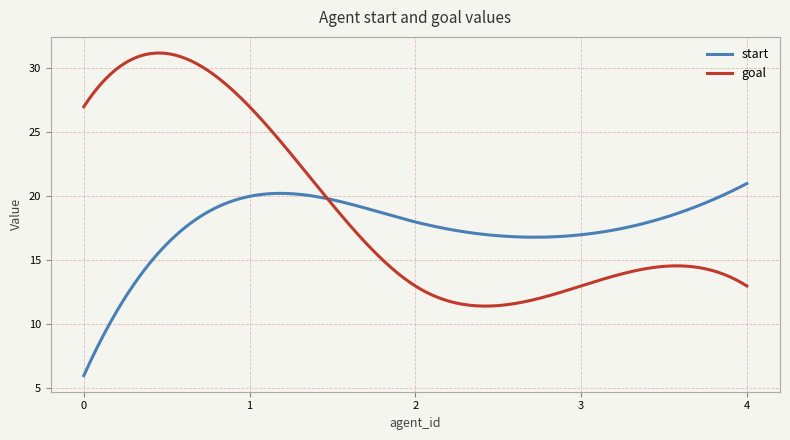

Which series has the largest total across all categories?

goal